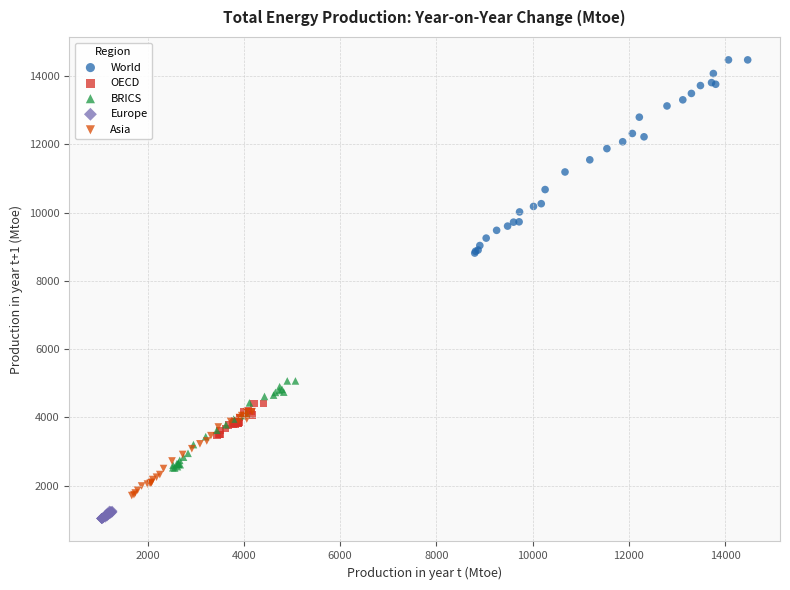

What are all the series names shown in the legend?

World, OECD, BRICS, Europe, Asia